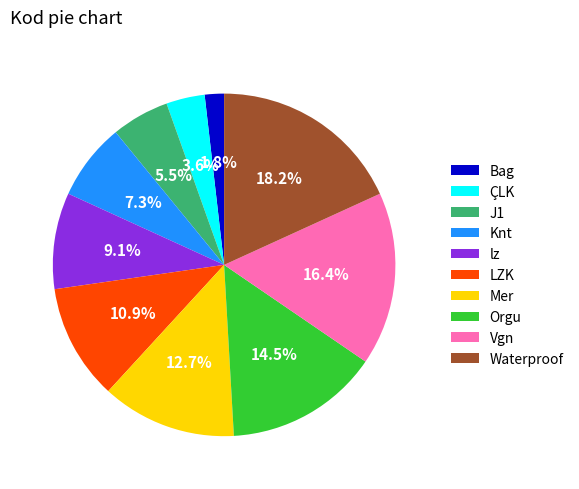

Which category has the smallest portion of the pie?

Bag